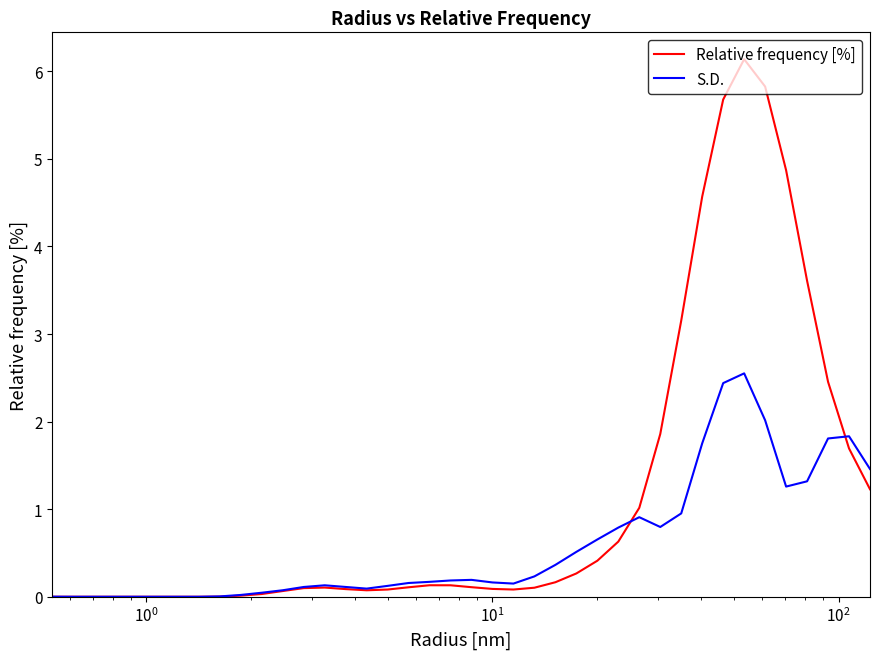

Which series has the largest total across all categories?

Relative frequency [%]